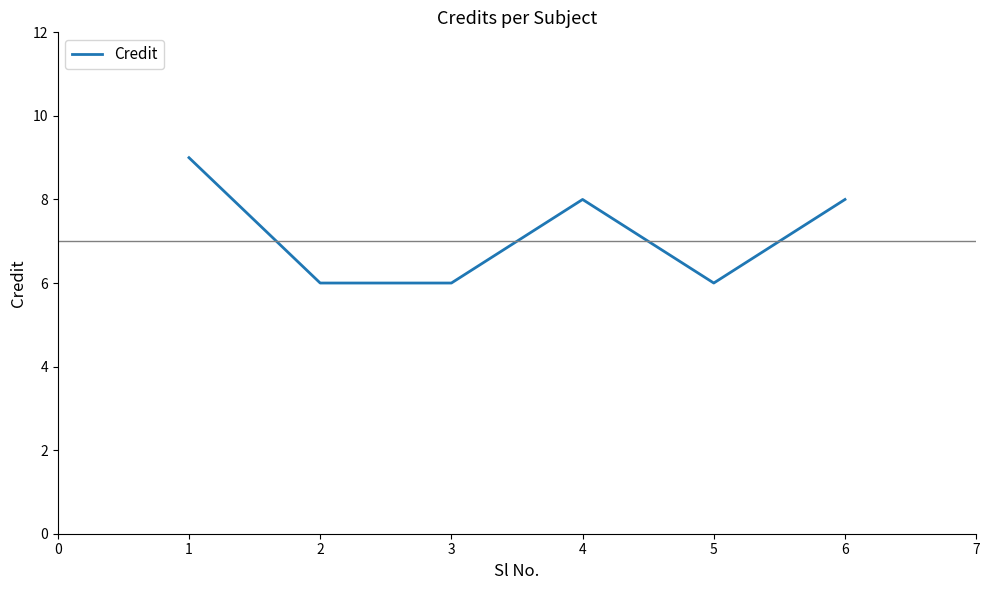

Reading left to right, list all the values displayed in this chart.

9	6	6	8	6	8